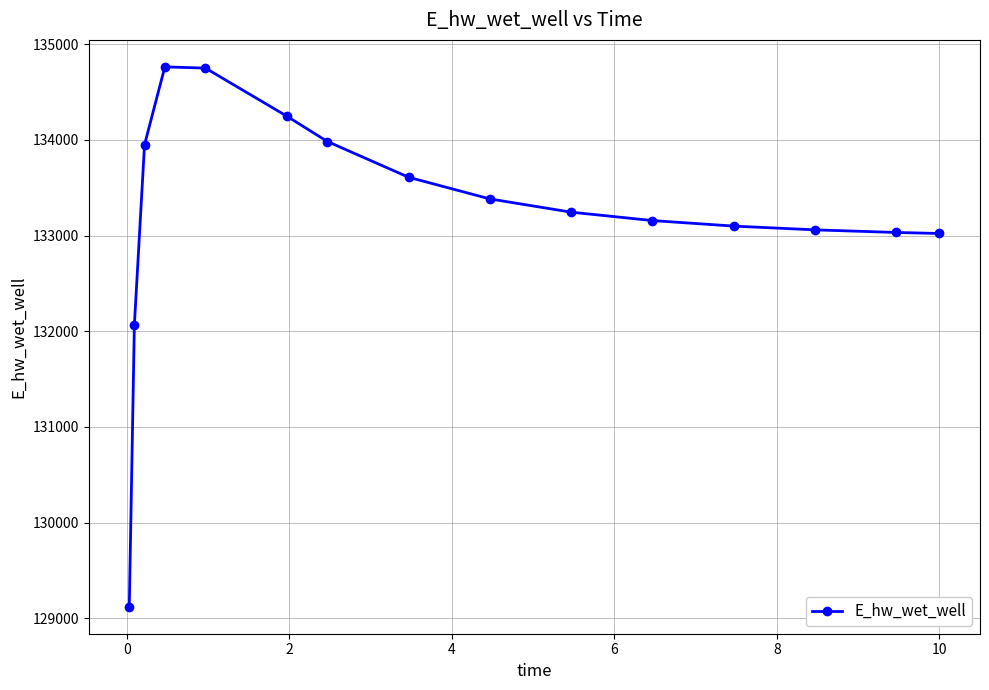

What is the smallest value displayed?

129120.9